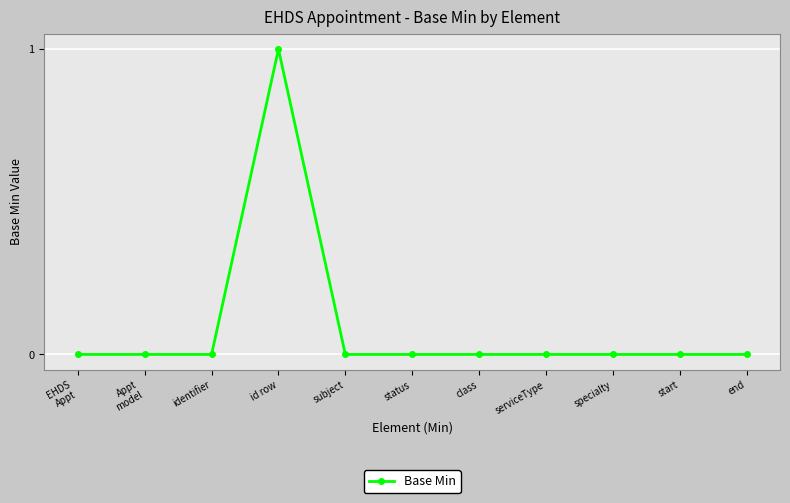

Count the number of data series in this chart.

1